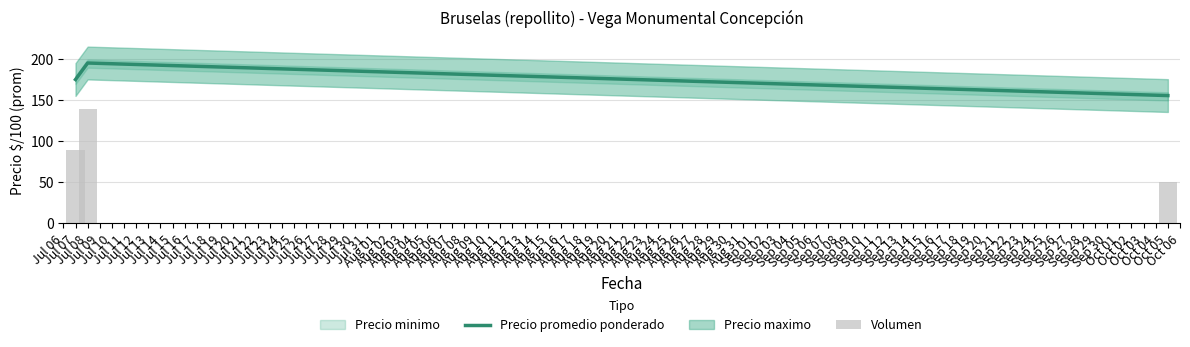

What is the maximum value for Precio promedio ponderado?

195.7